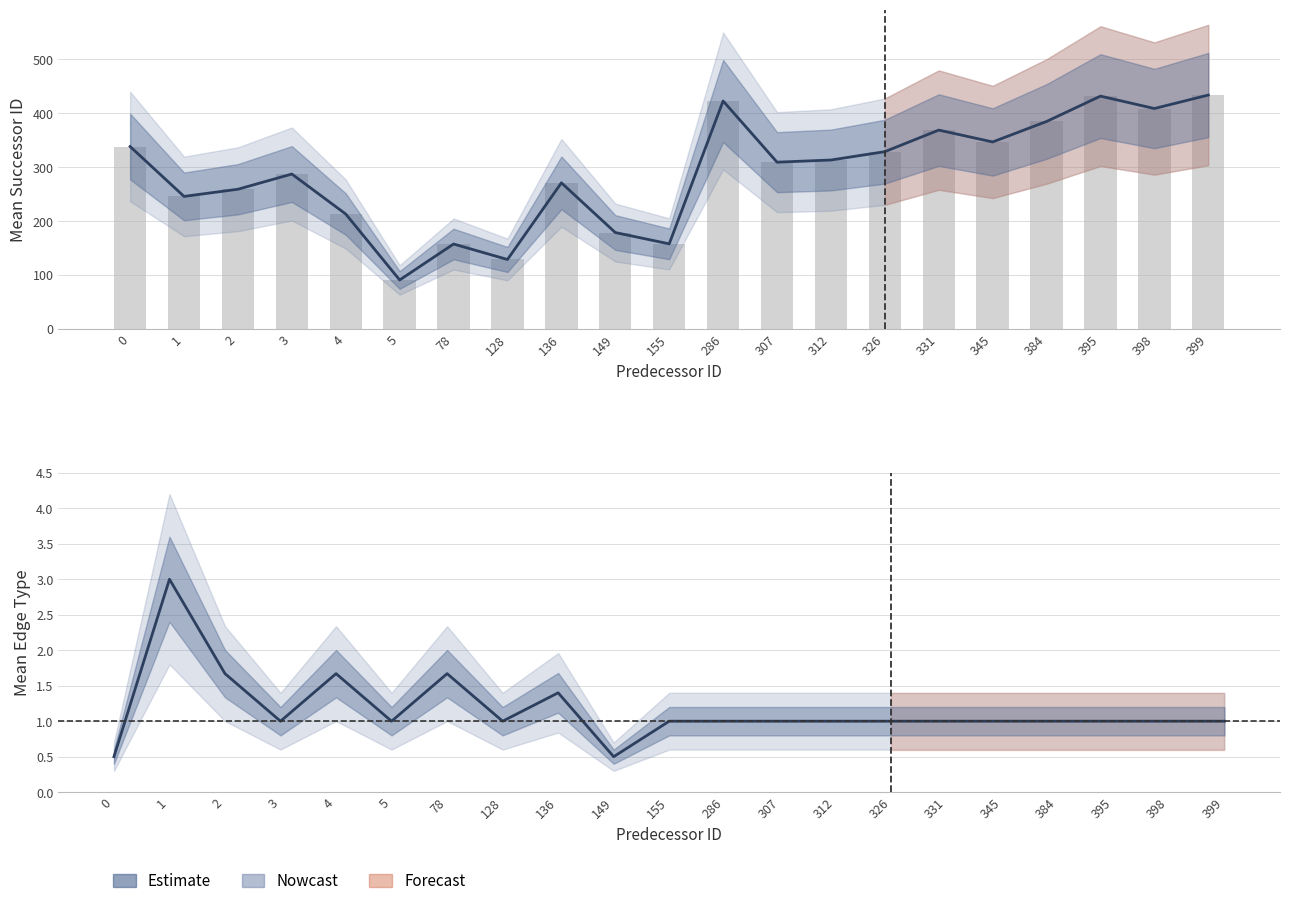

At which label does mean_successor_id reach its minimum?

5